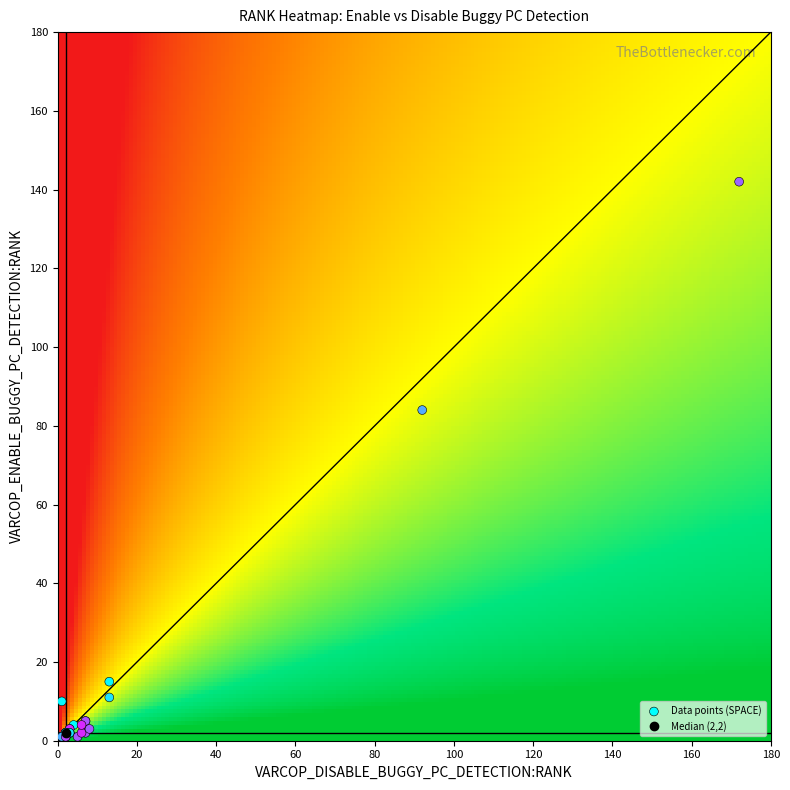

What Y value in the scatter plot is closest to 71?

84